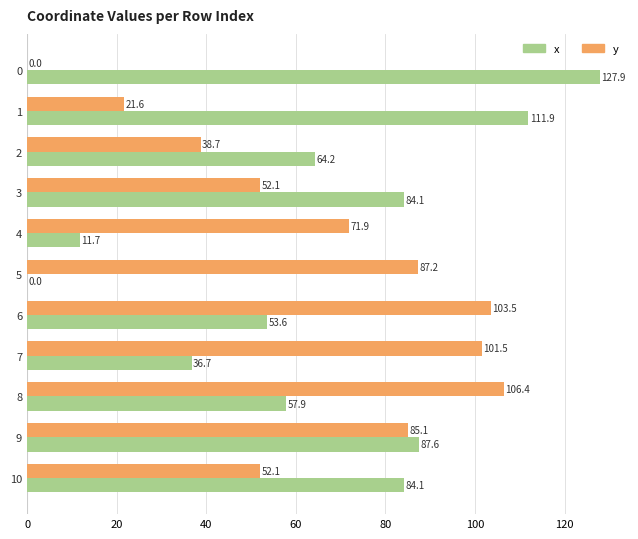

Read the x value at 4.

11.7